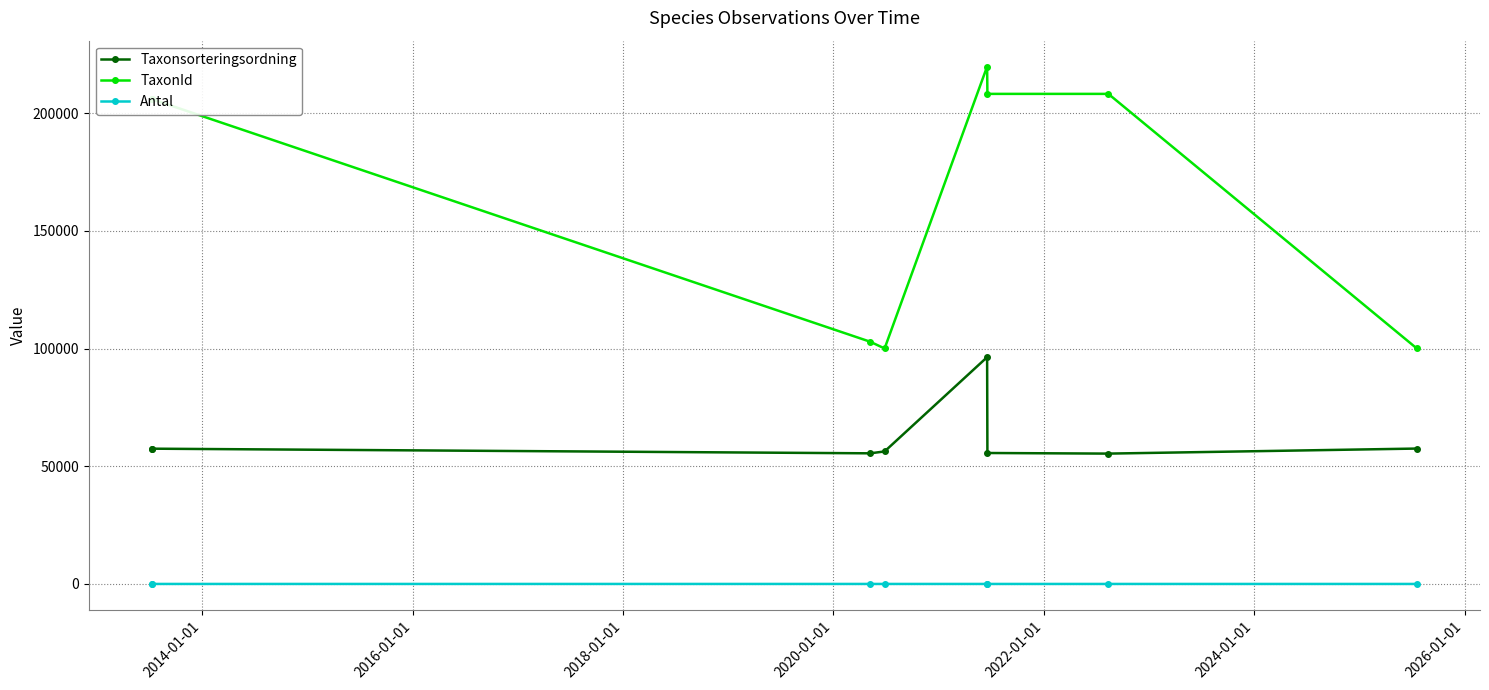

What is the smallest value displayed?

1